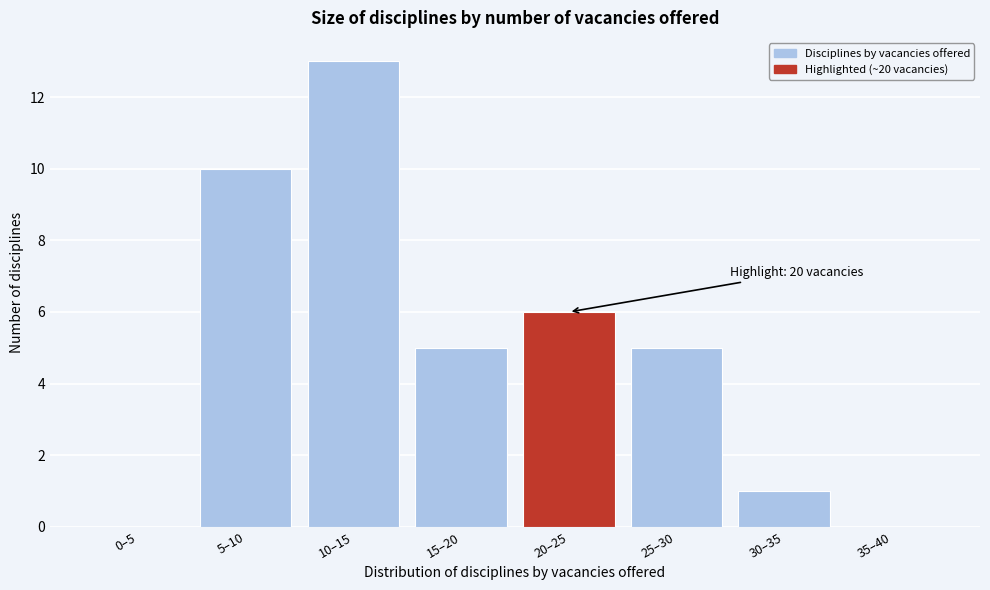

Reading left to right, what are all the values shown in this chart?

0–5=0	5–10=10	10–15=13	15–20=5	20–25=6	25–30=5	30–35=1	35–40=0